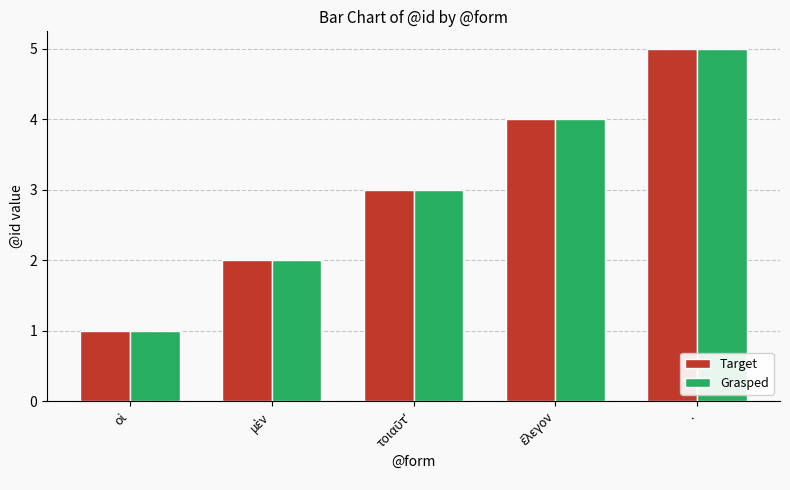

The value of Grasped at . is 5. True or false?

True